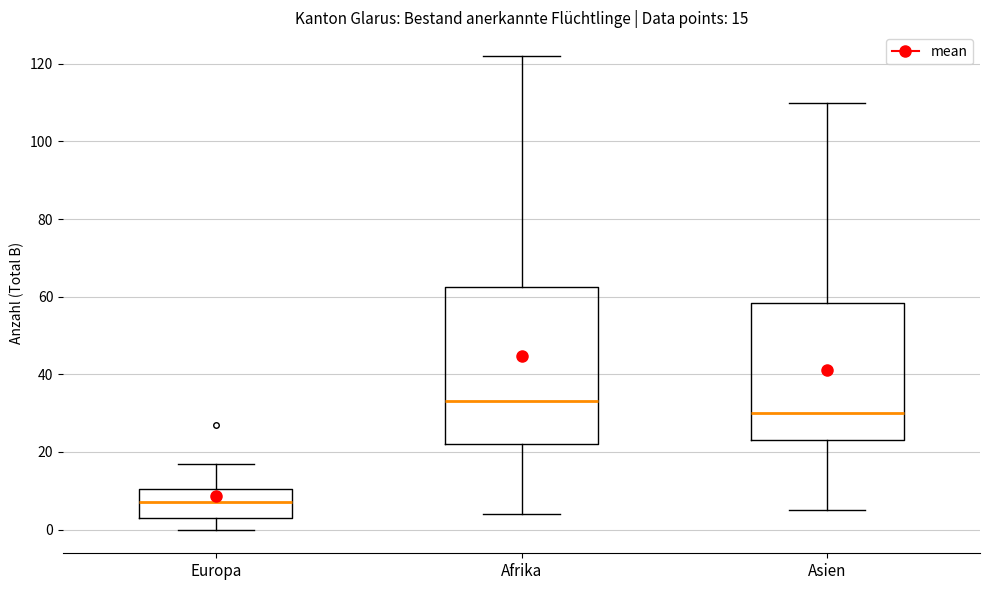

Comparing the boxes themselves (not the whiskers), which one is the tallest?

Afrika